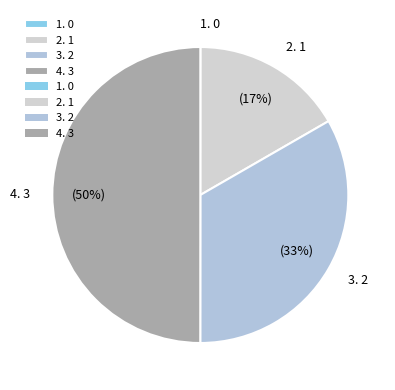

To the nearest percent, what portion does 2. 1 represent?

17%